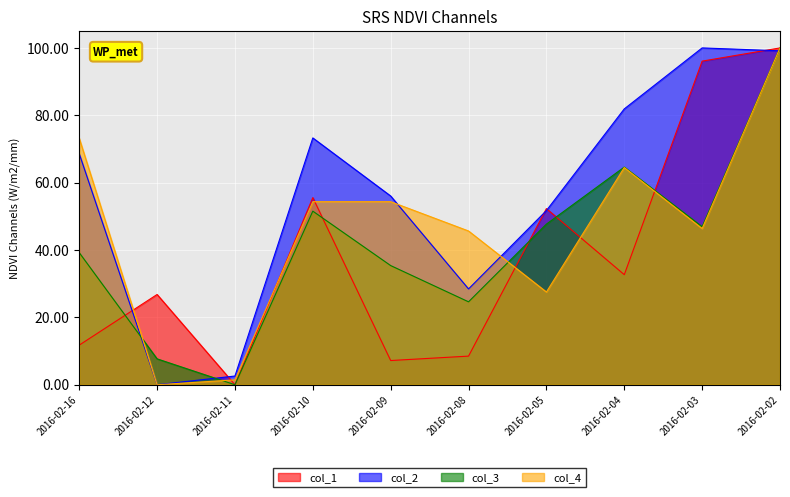

The value of col_3 at 2016-02-04 is 96.3. True or false?

False